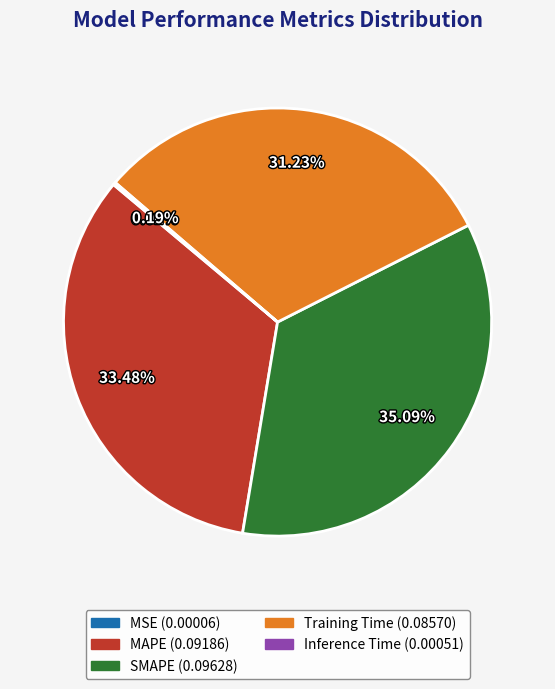

Which category has the biggest portion of the pie?

SMAPE